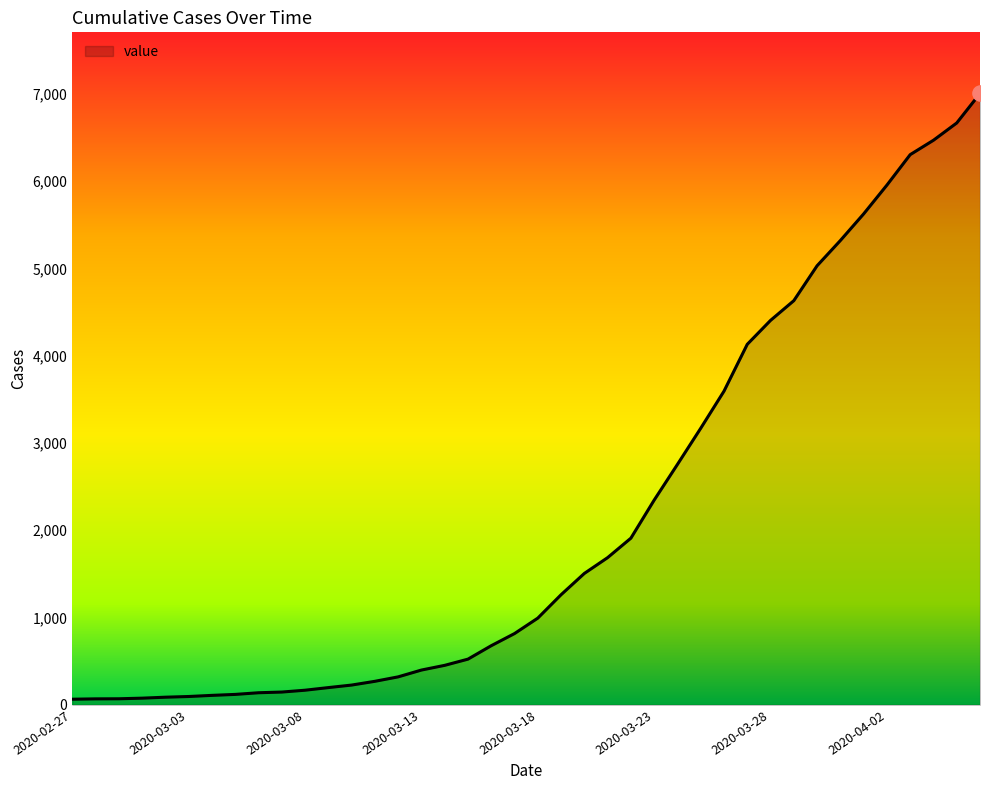

What is the maximum value shown in the chart?

7004